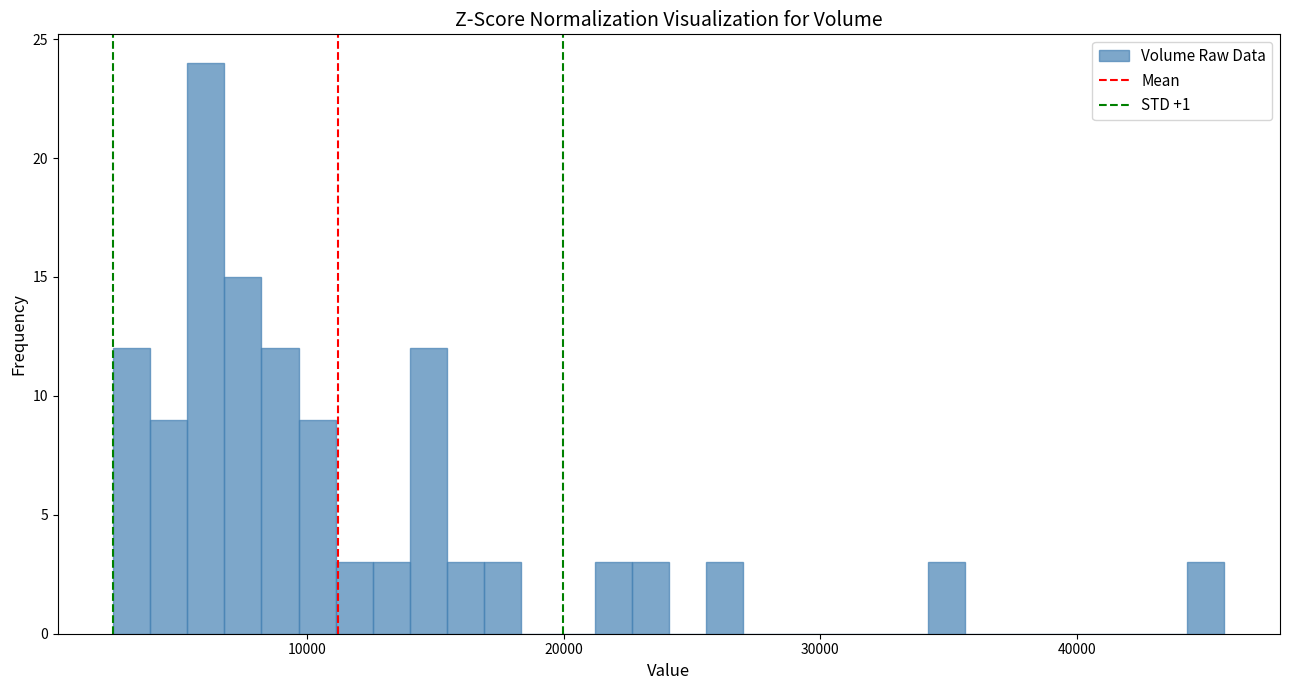

Read against the x-axis, roughly where is the centre of the tallest bar?

6000